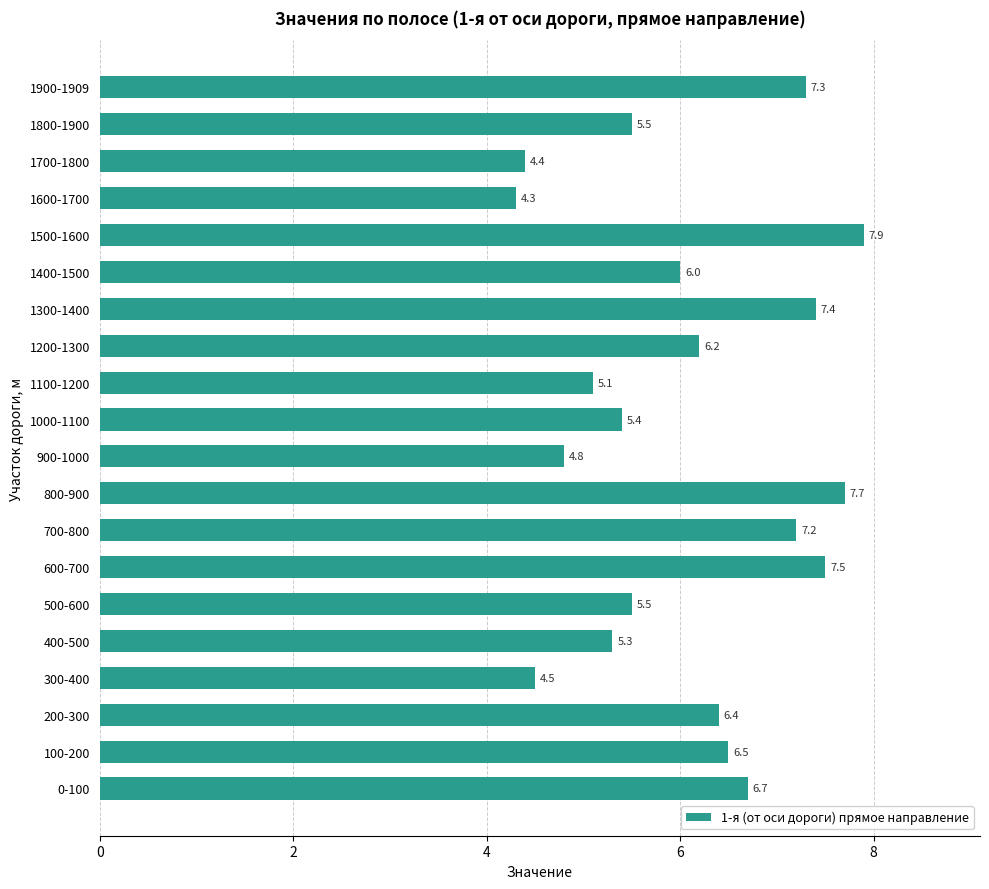

True or false: the data shows 5.3 at 400-500.

True